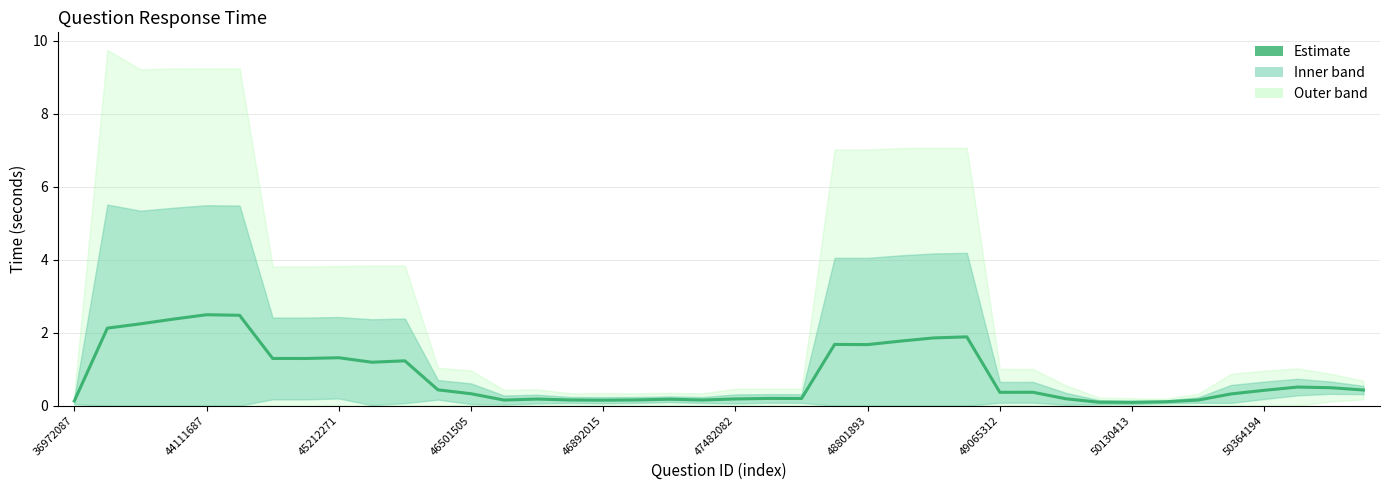

True or false: the data shows 0.4 at 49065312.

True